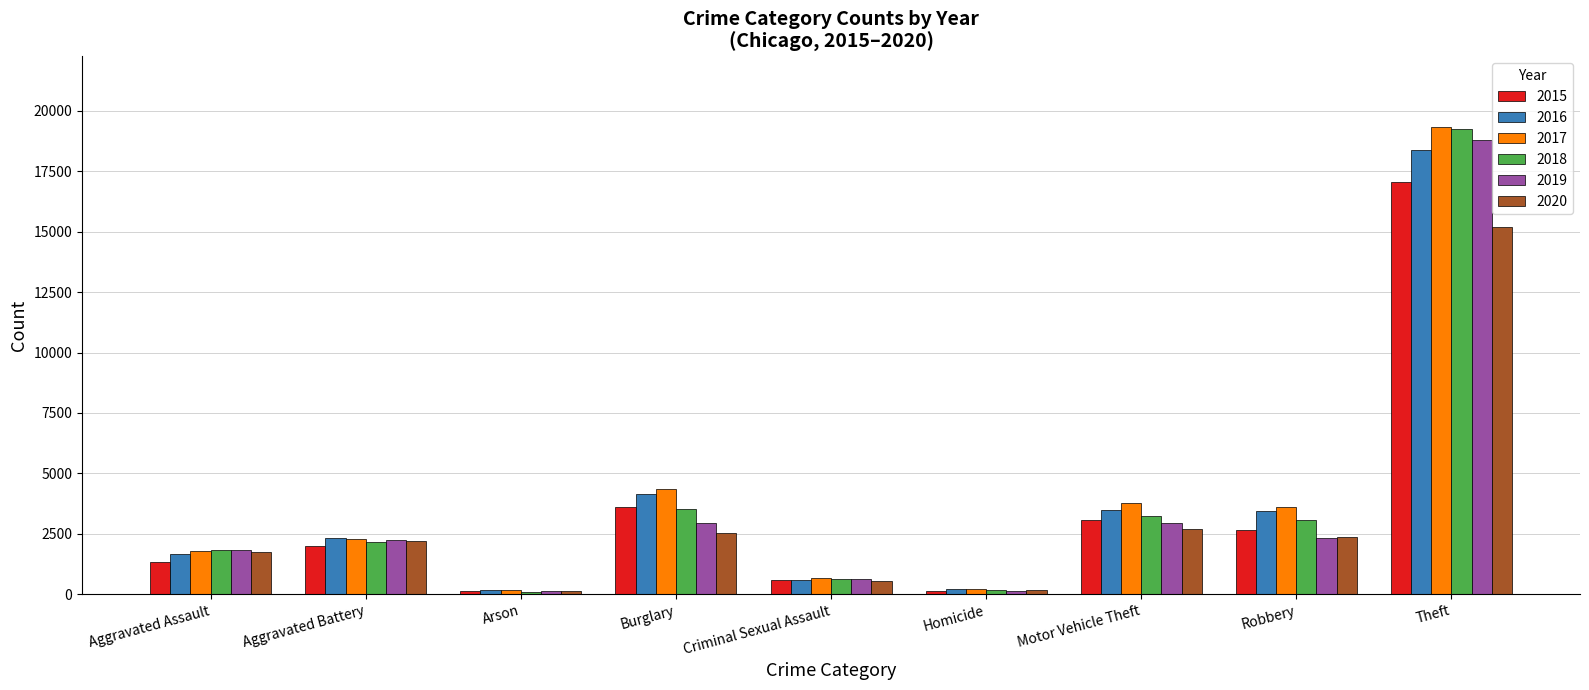

Which label corresponds to the largest value in the chart?

Theft